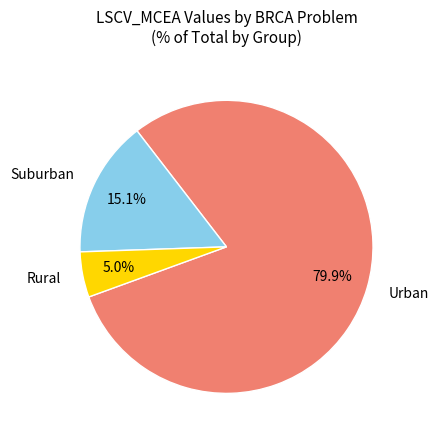

Rank the categories by value from highest to lowest.

Urban, Suburban, Rural